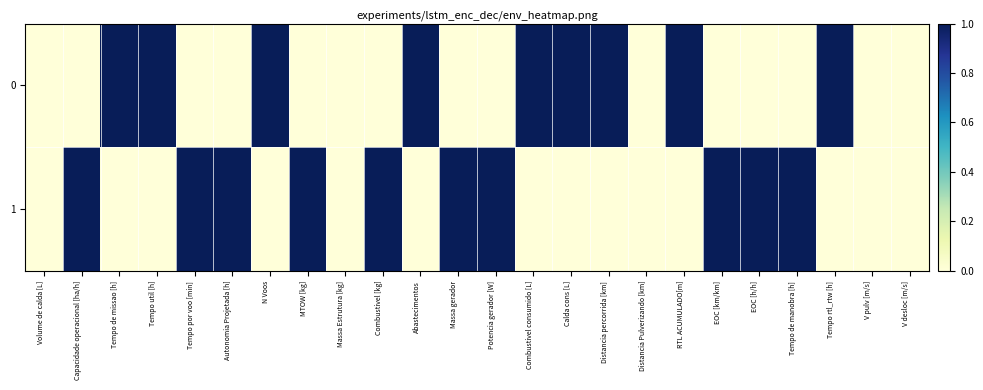

At how many categories does at least one series exceed 0?

19